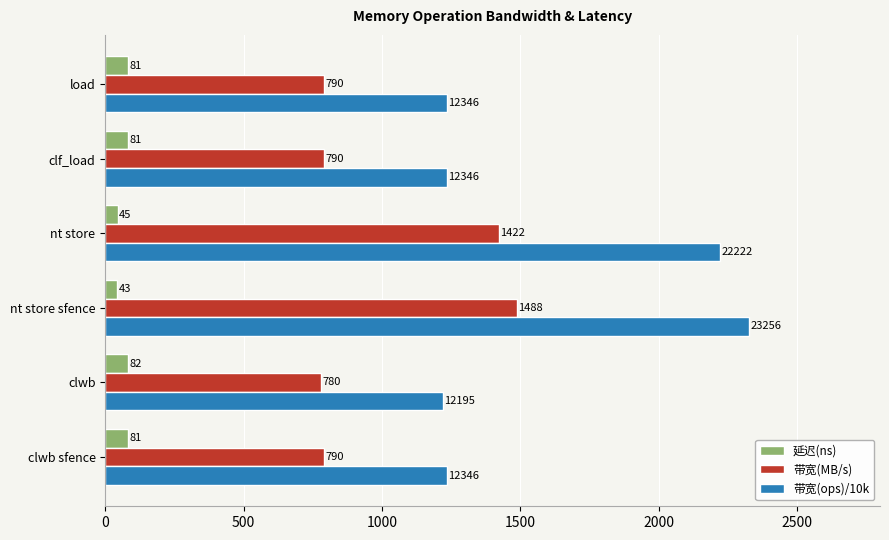

At how many categories does at least one series exceed 166?

6